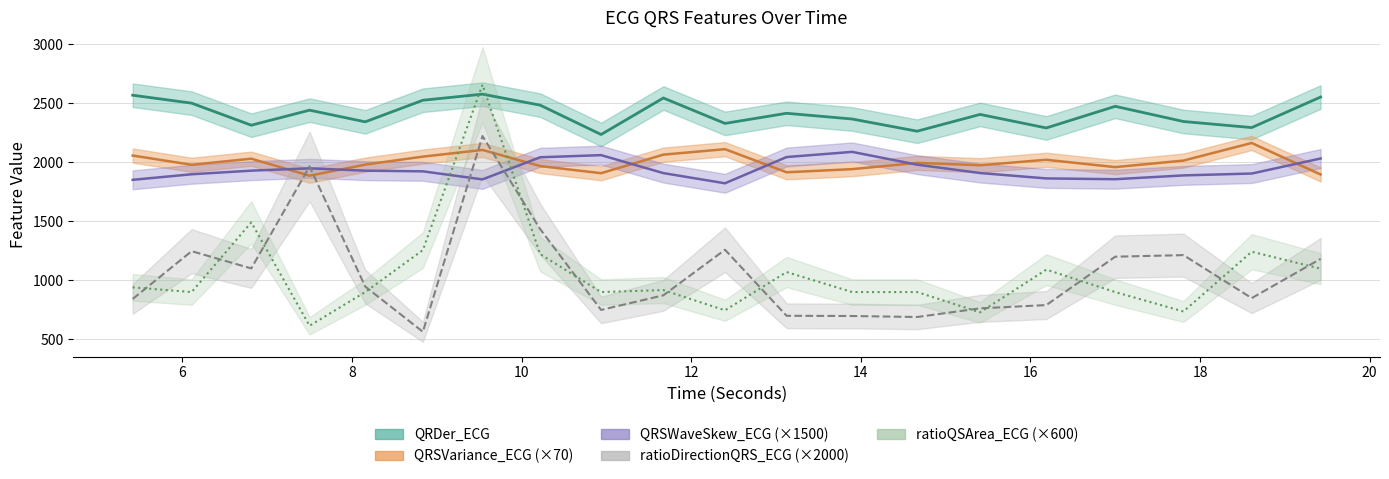

What is the sum of all ratioDirectionQRS_ECG values?

21277.7